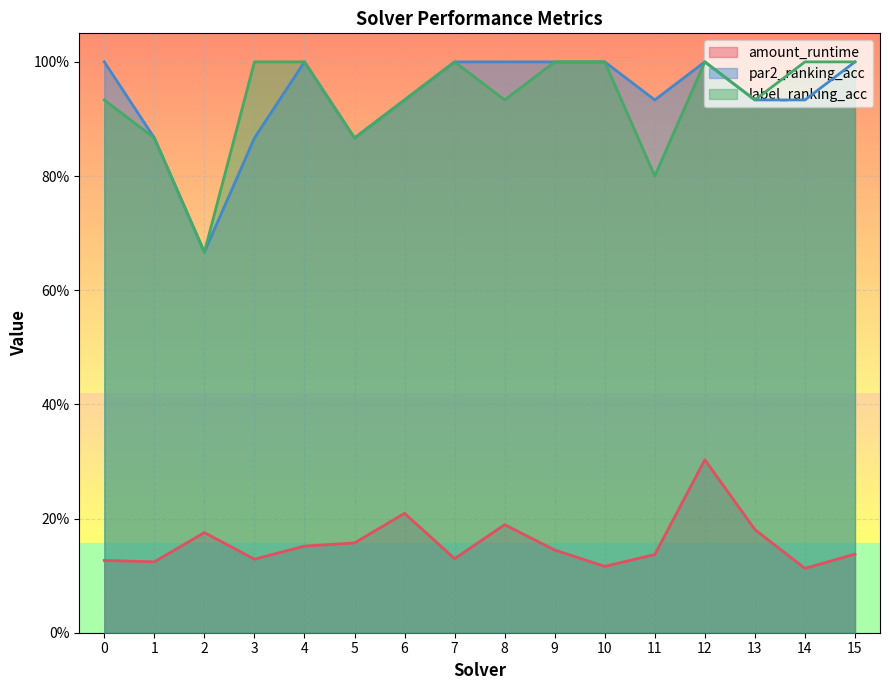

The value of label_ranking_acc at 1 is 1.4. True or false?

False